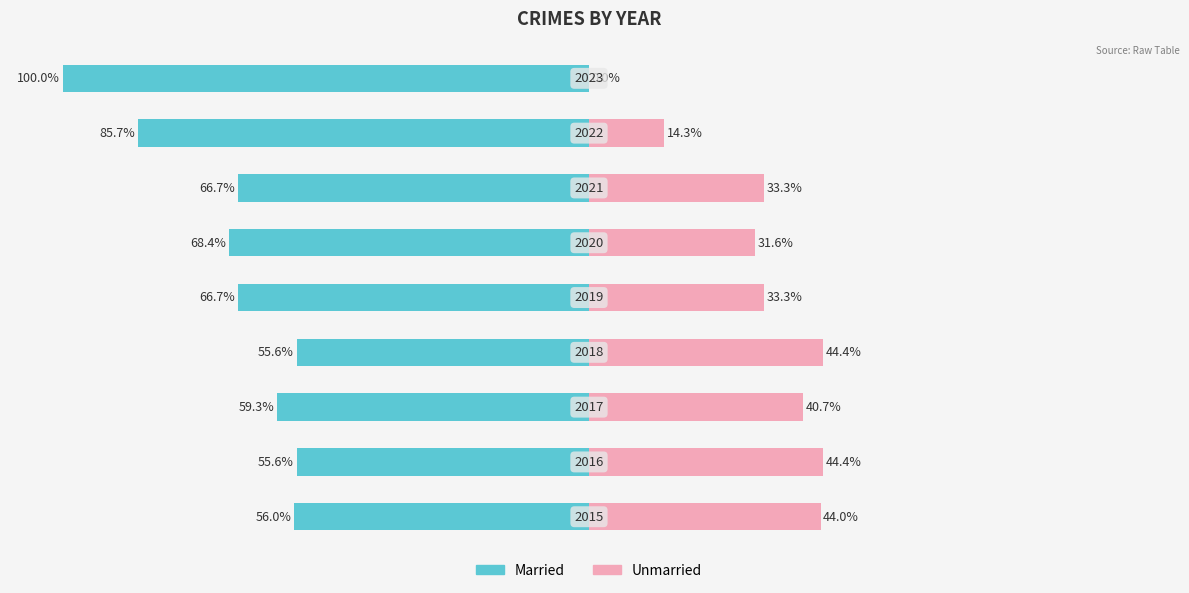

List the labels in order of Unmarried value, largest first.

1, 3, 0, 2, 4, 6, 5, 7, 8